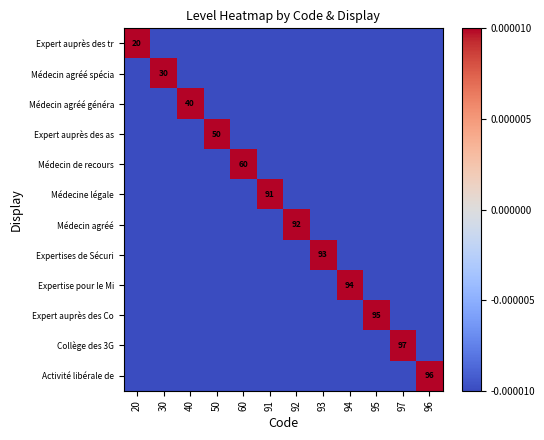

The value of Expert auprès des as at 50 is 70.5. True or false?

False